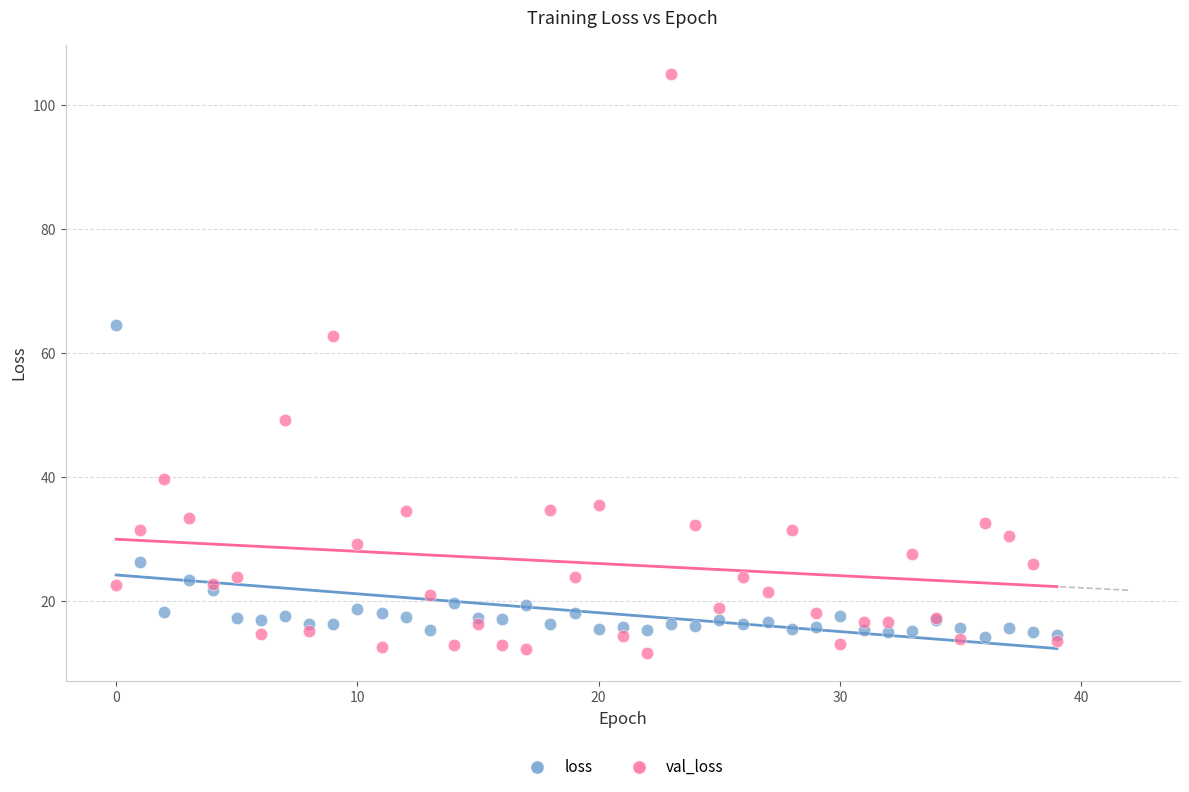

Which series has the widest spread of Y values?

val_loss